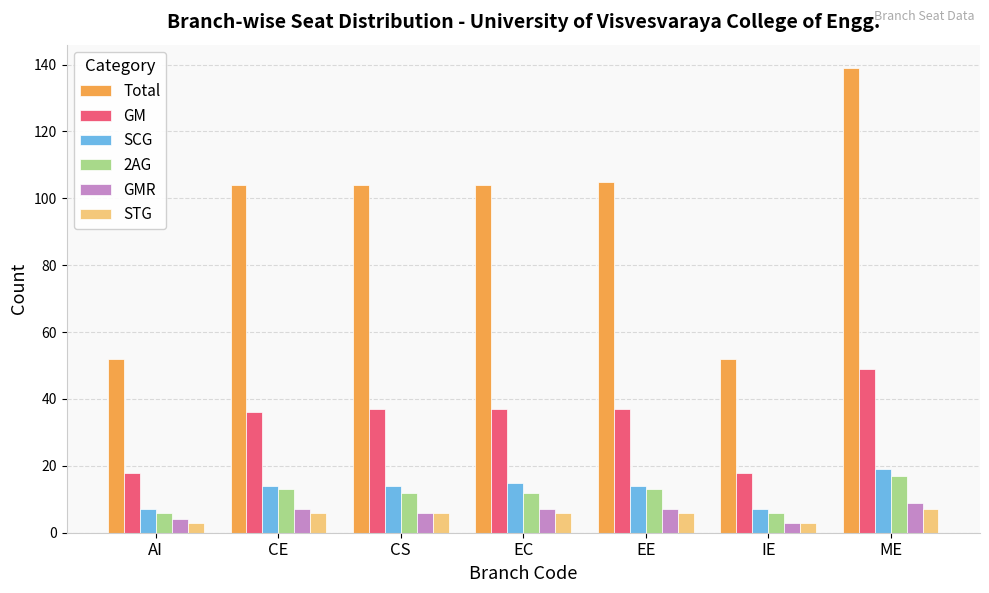

Is it true that GM equals 9 at AI?

False